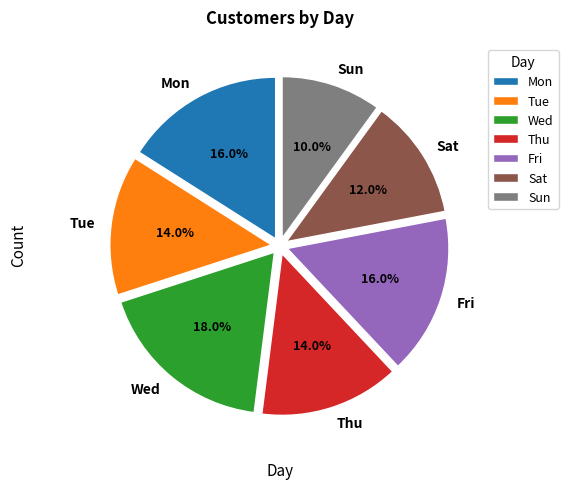

True or false: Mon accounts for 16% of the total.

True